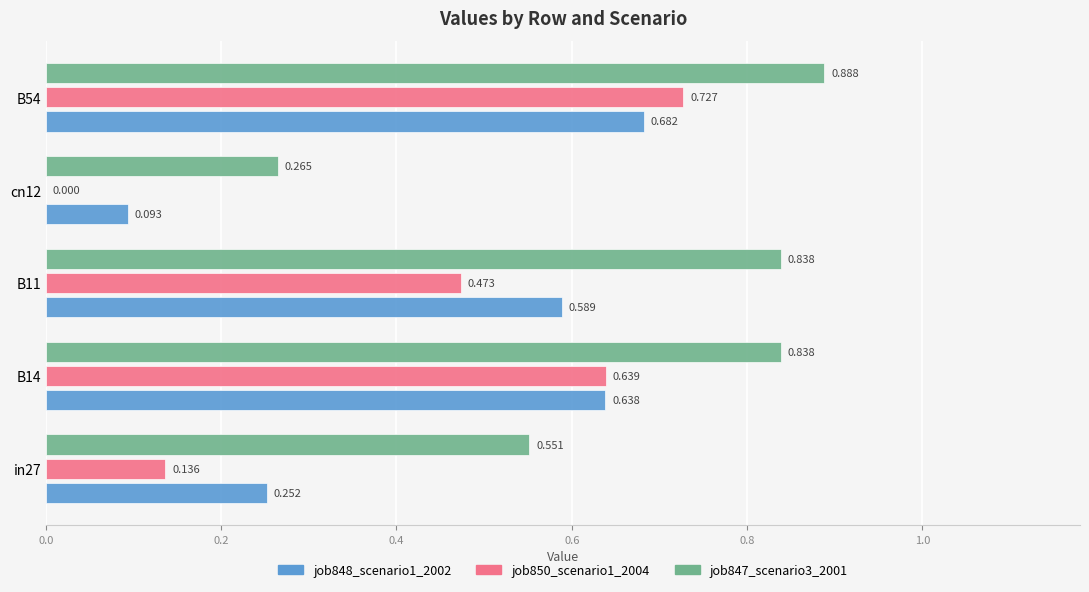

Which category has the highest value in the job850_scenario1_2004 series?

B54